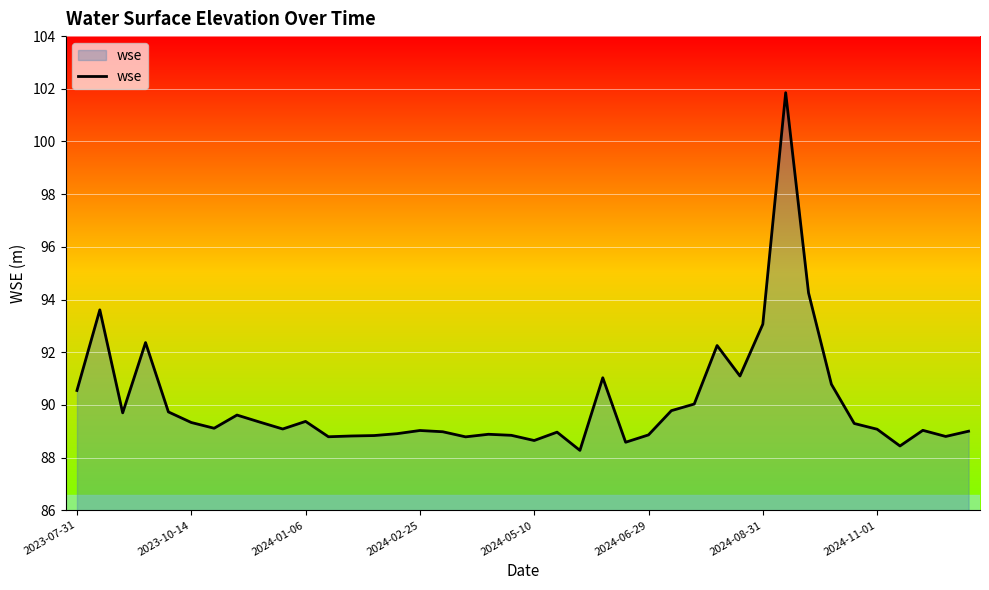

What is the maximum value shown in the chart?

101.9